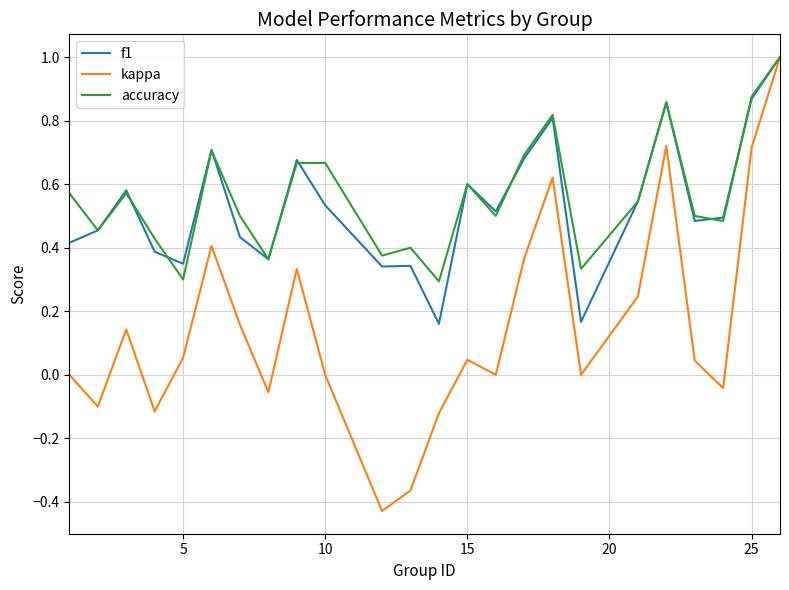

What is the maximum value for accuracy?

1.0